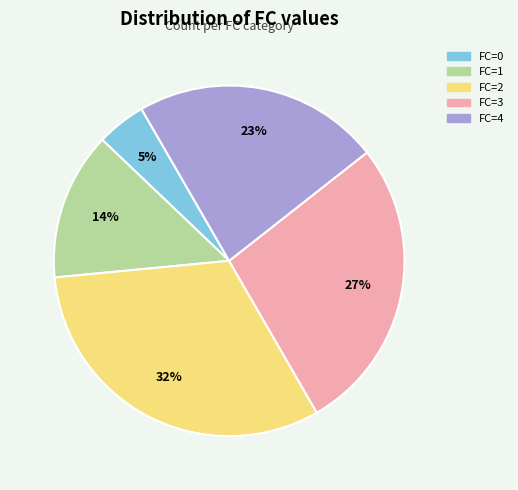

How many segments does this pie chart have?

5